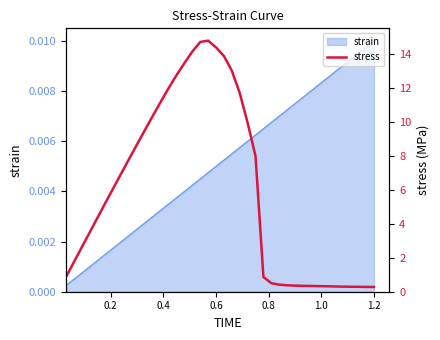

Which category has the highest value in the strain series?

1.2